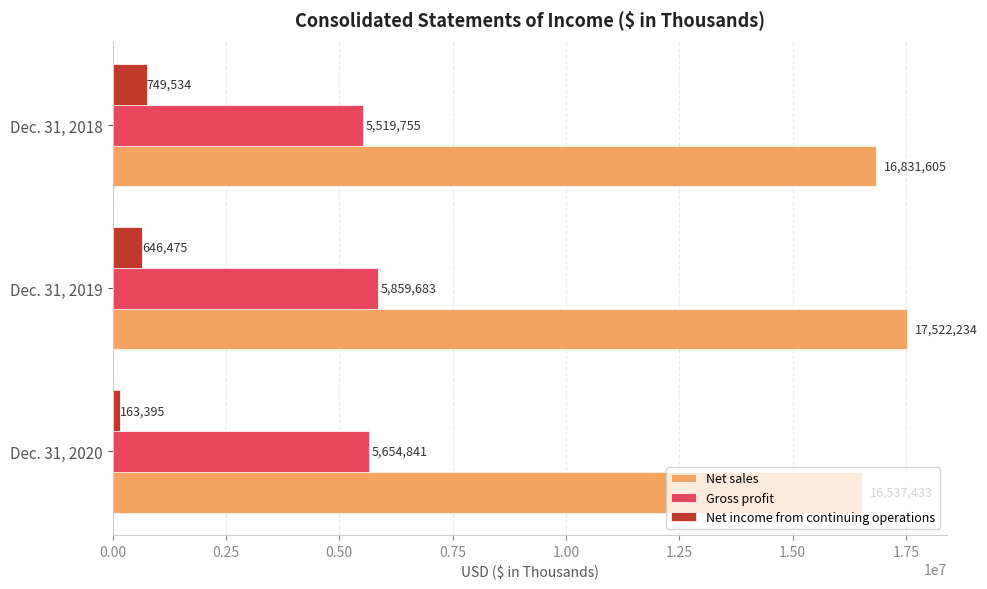

List the series in order of their overall mean, highest first.

Net sales, Gross profit, Net income from continuing operations